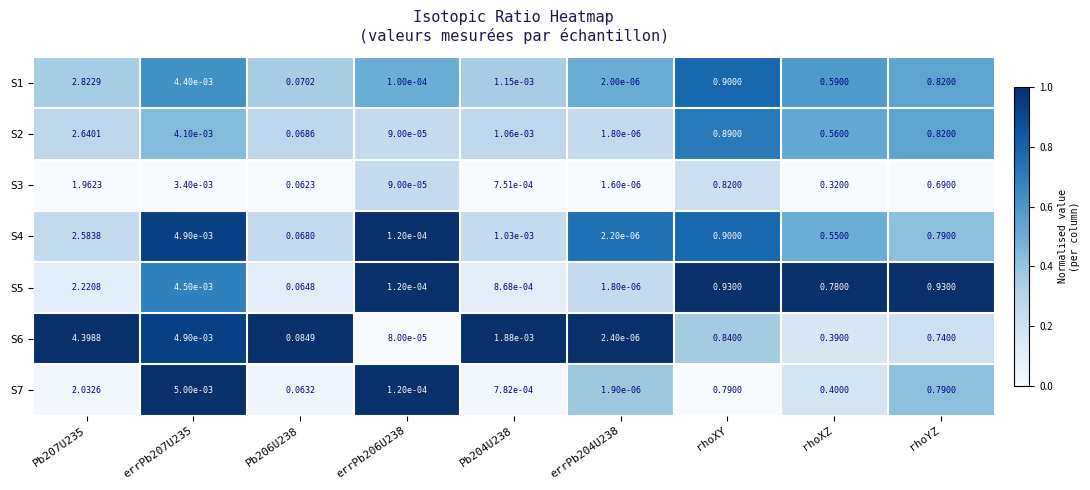

Is the value of S7 at rhoXZ greater than the value of S2 at errPb206U238?

Yes